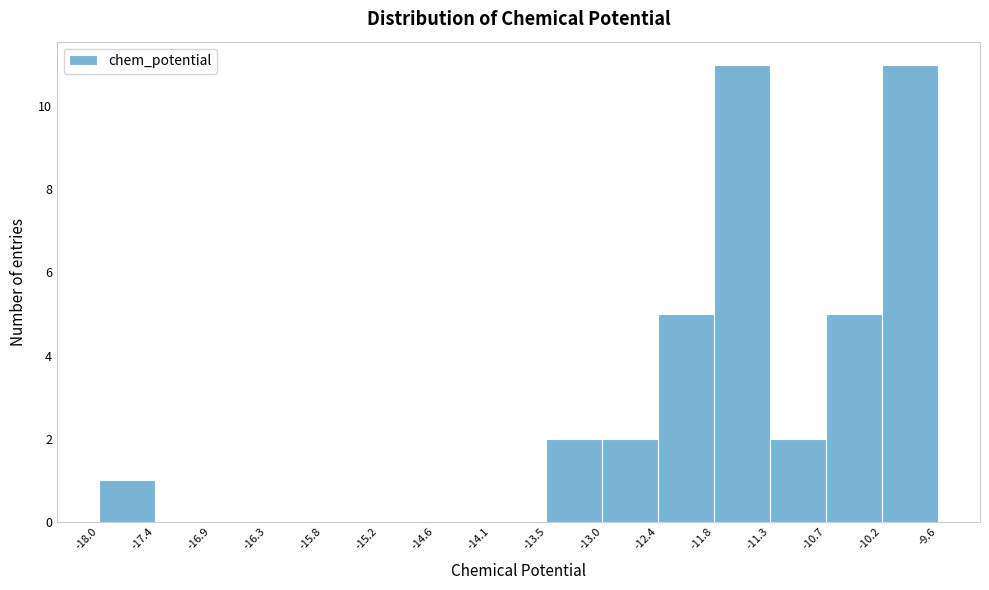

Reading left to right, transcribe this chart: for each bar, give the range it covers on the x-axis and its height. The values are not printed on the chart, so give them approximately, as read against the axis.

-18.0 to -17.4: 1
-17.4 to -16.9: 0
-16.9 to -16.3: 0
-16.3 to -15.8: 0
-15.8 to -15.2: 0
-15.2 to -14.6: 0
-14.6 to -14.1: 0
-14.1 to -13.5: 0
-13.5 to -13.0: 2
-13.0 to -12.4: 2
-12.4 to -11.8: 5
-11.8 to -11.3: 11
-11.3 to -10.7: 2
-10.7 to -10.2: 5
-10.2 to -9.6: 11